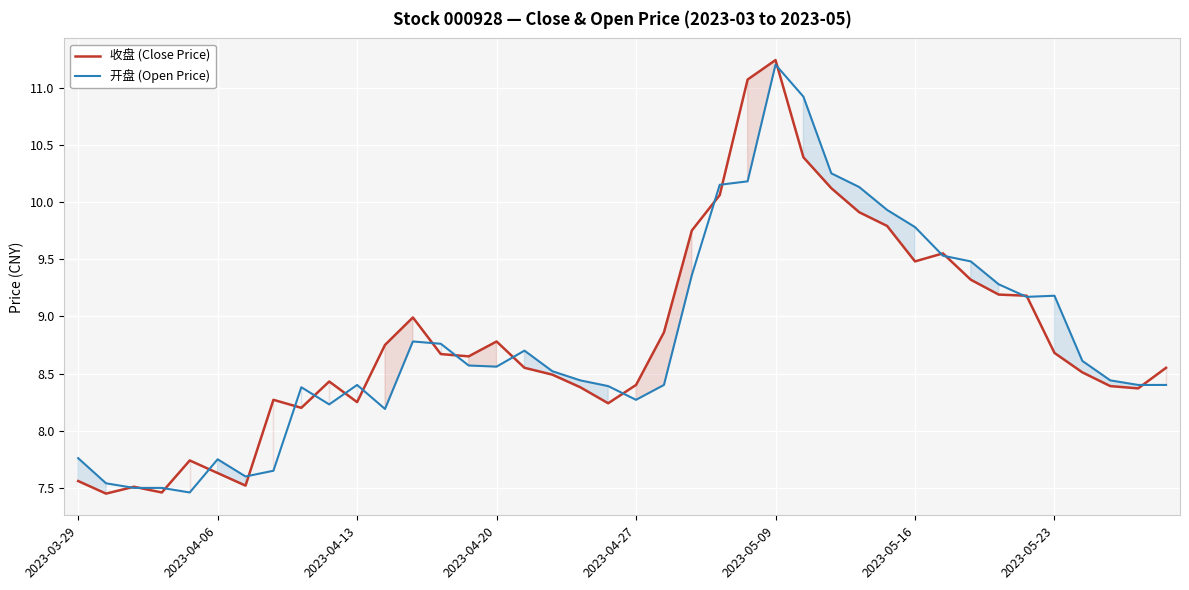

Rank the series by their average value, from lowest to highest.

开盘 (Open Price), 收盘 (Close Price)